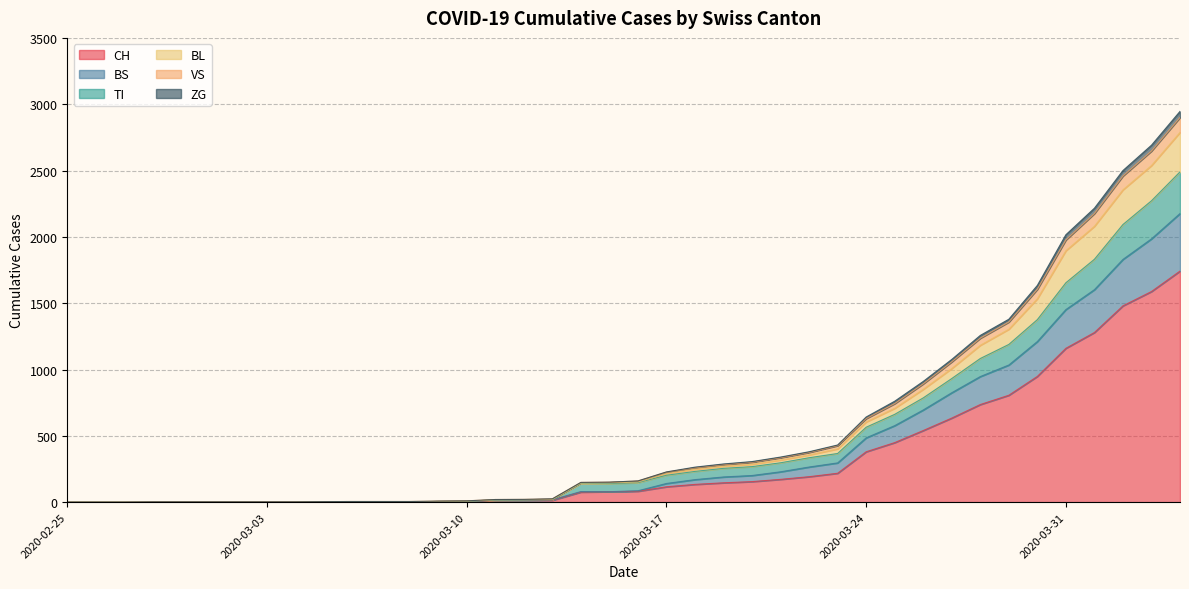

What is the highest value of the CH series?

1742